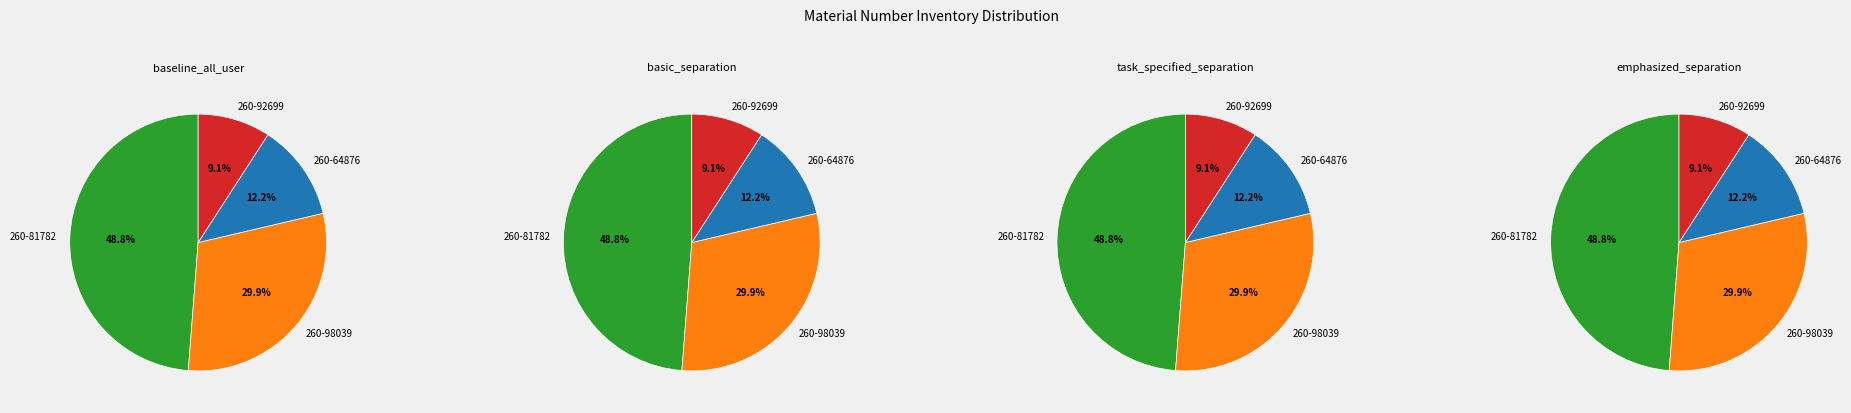

To the nearest percent, what is the difference between the 260-64876 and 260-98039 slice percentages?

18%